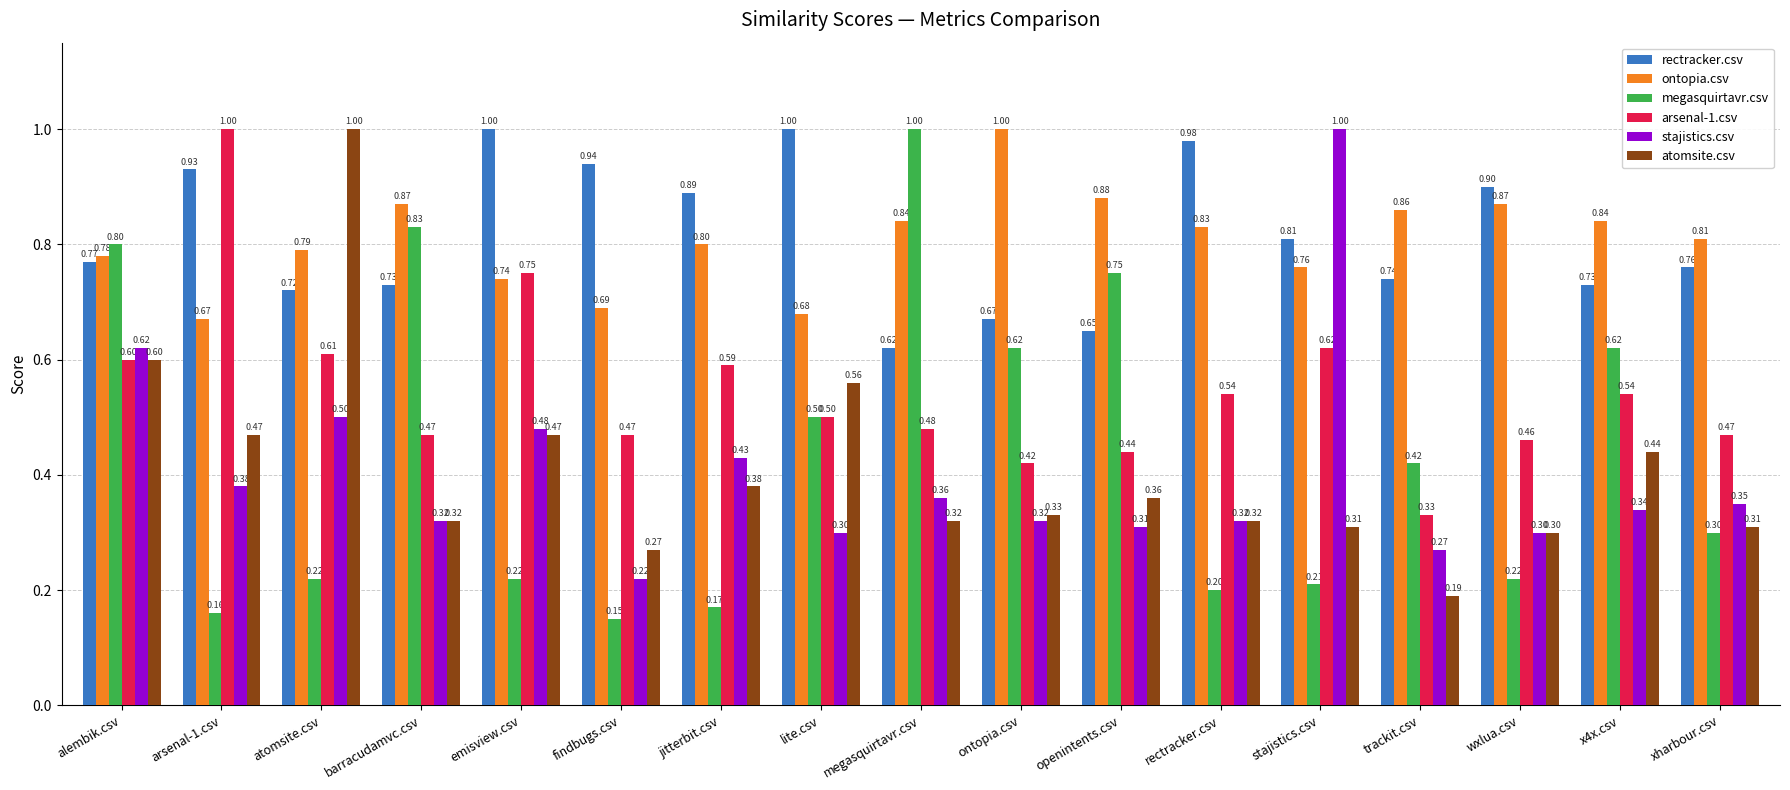

What is the sum of all arsenal-1.csv values?

9.3